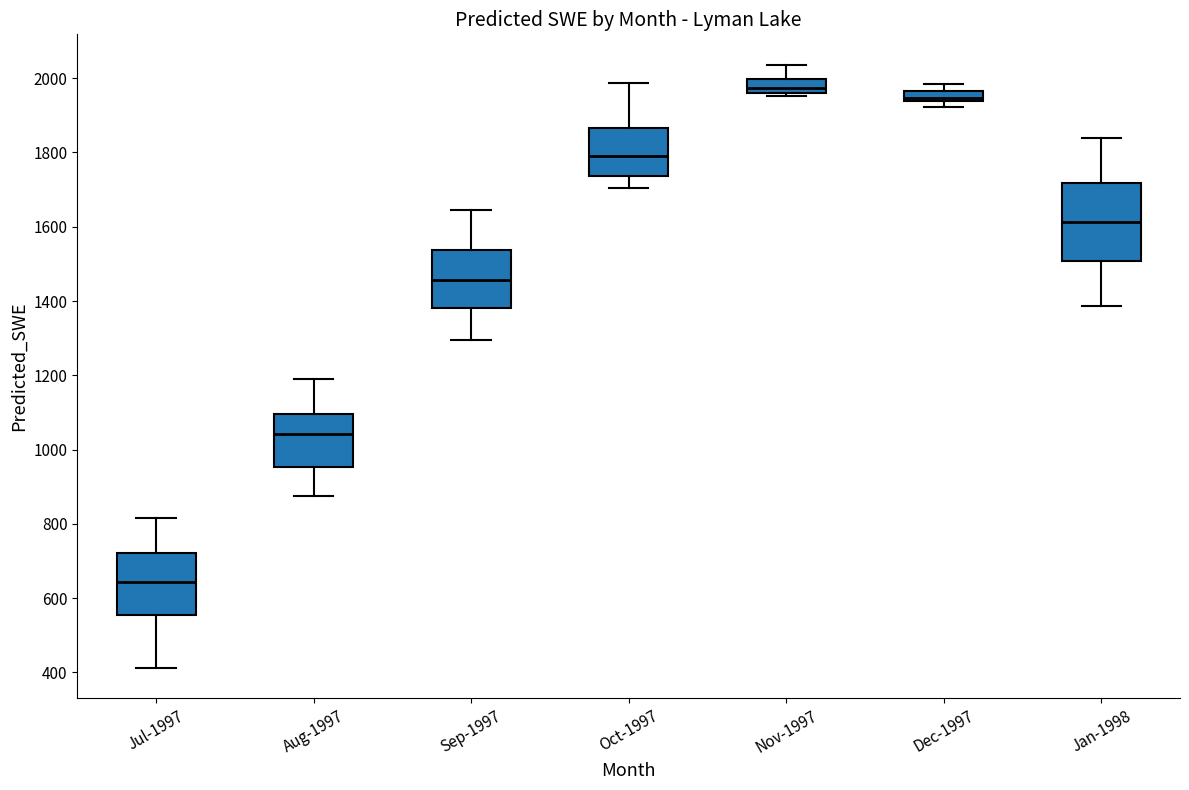

Which box is the tallest, from its lower edge to its upper edge?

Jan-1998